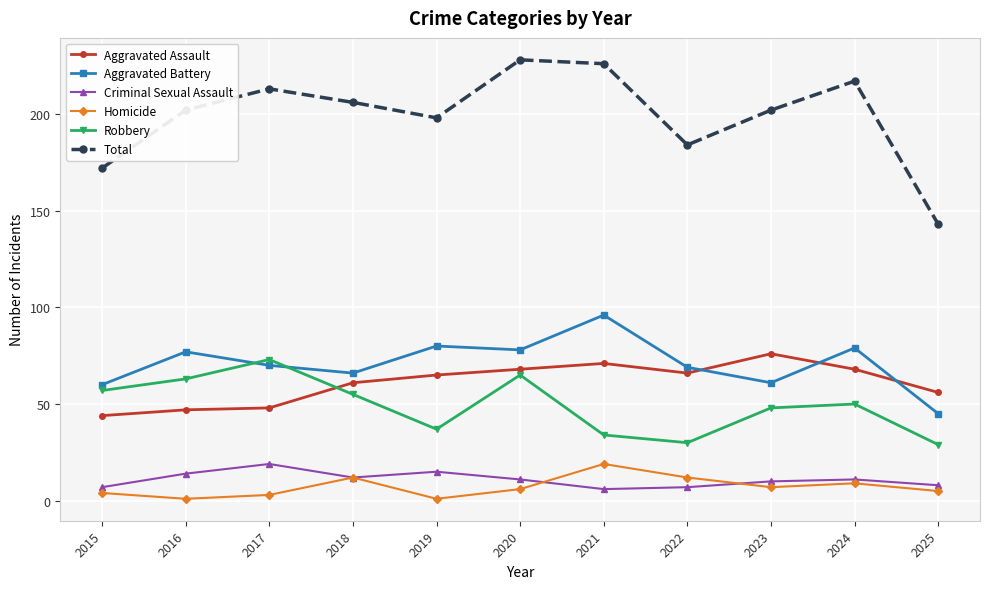

True or false: Robbery has more than 0 points higher than both neighbors.

True